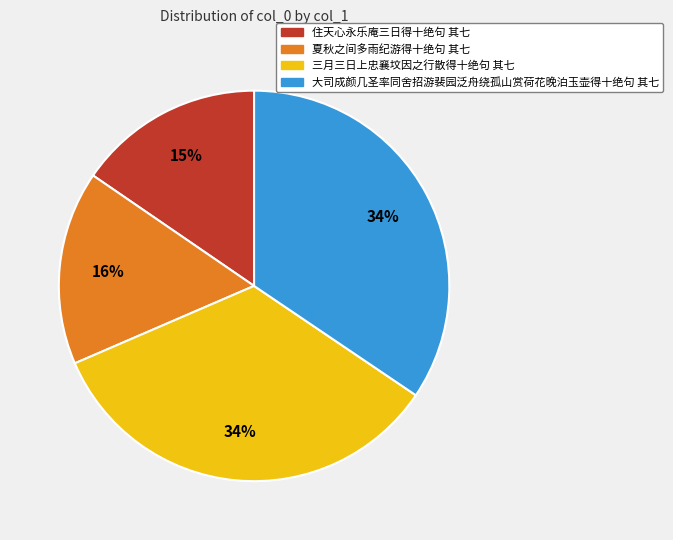

Does 住天心永乐庵三日得十绝句 其七 represent more than half of the total?

No